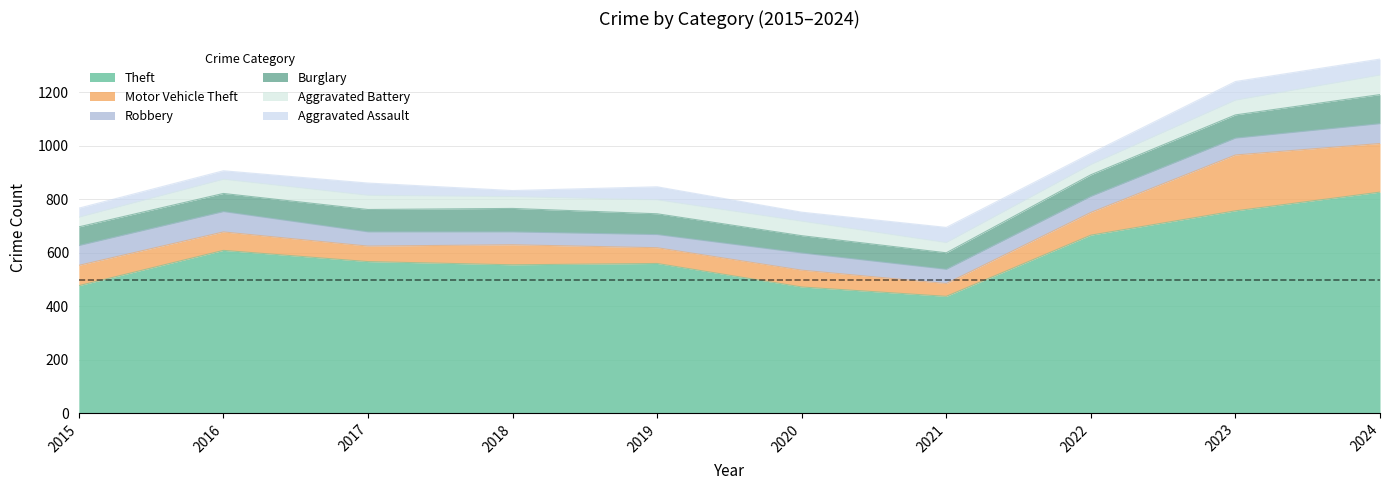

Which series has the largest total across all categories?

Theft